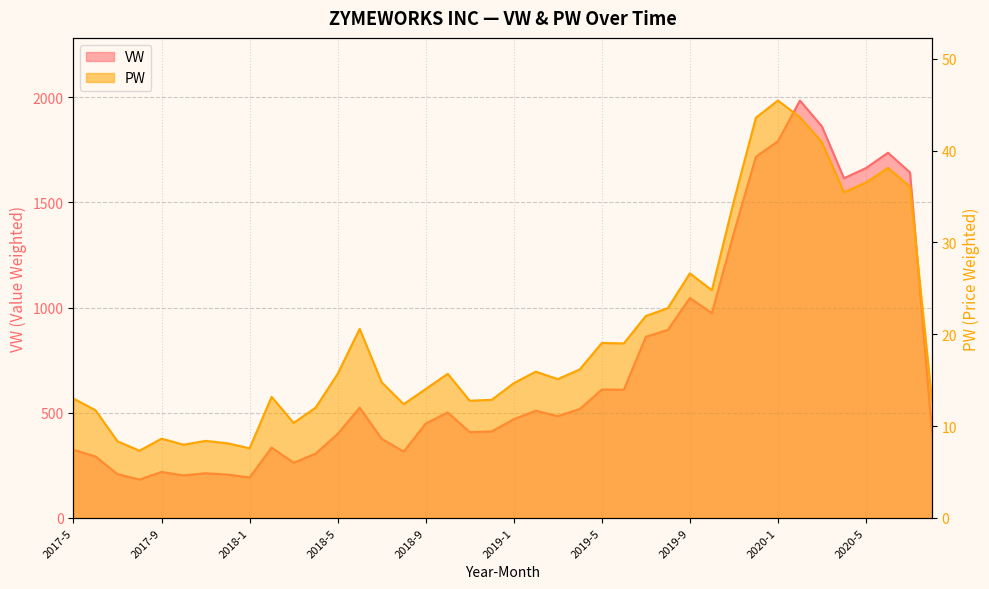

Which series has the largest range (max minus min)?

VW